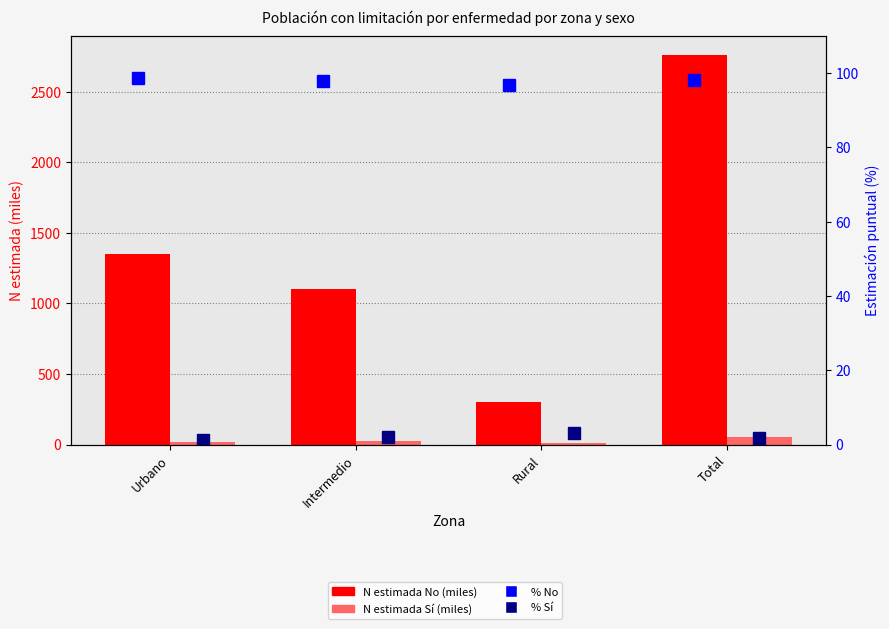

Which label corresponds to the largest value in the chart?

Total